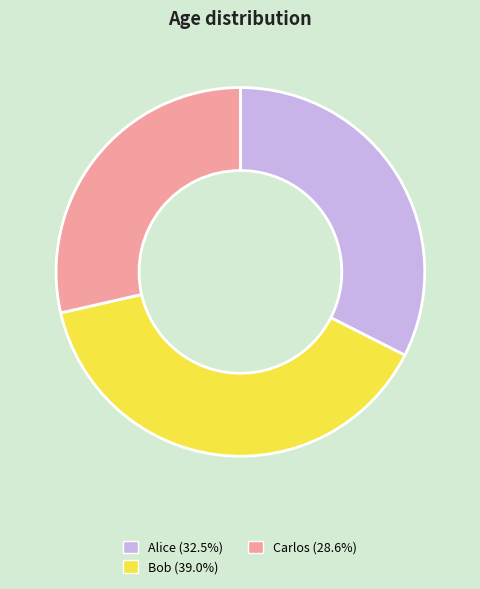

How many segments does this pie chart have?

3